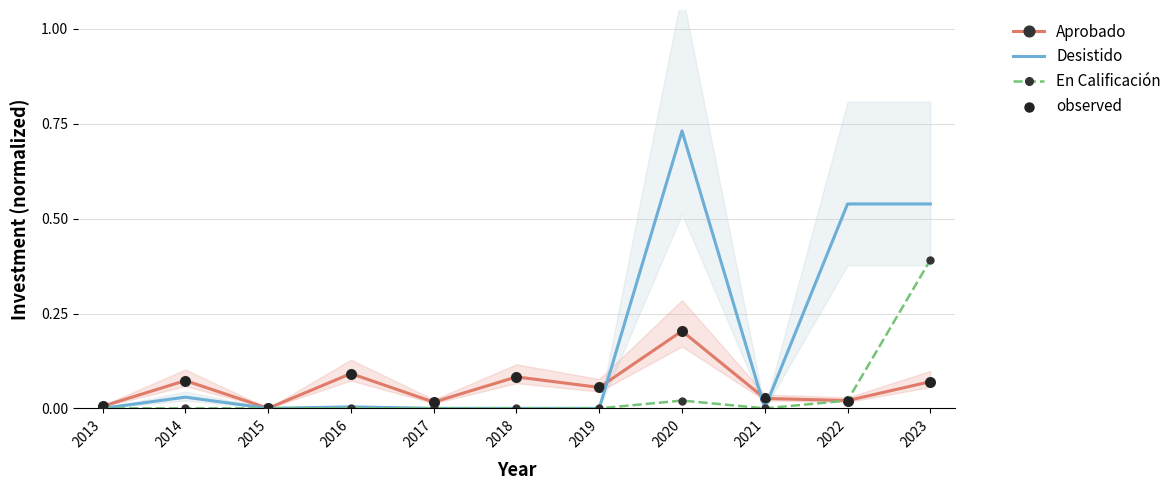

Which series contains the highest Y value?

Desistido